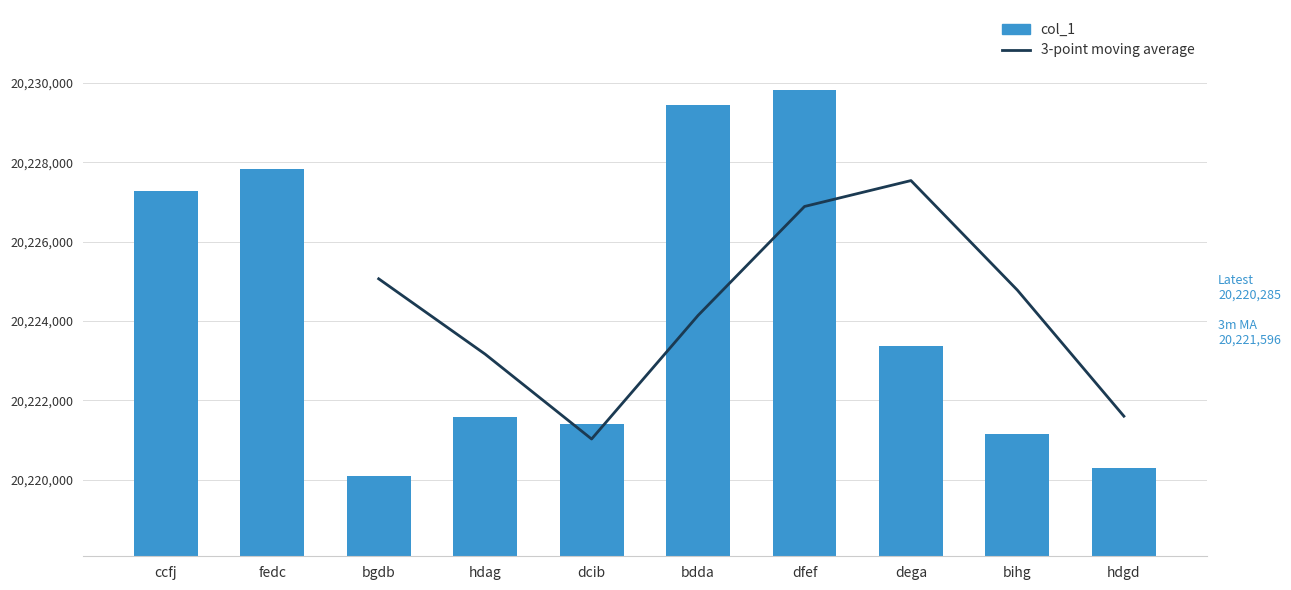

What is the value of the 3-point moving average bar at the 7th from the left?

20226883.0